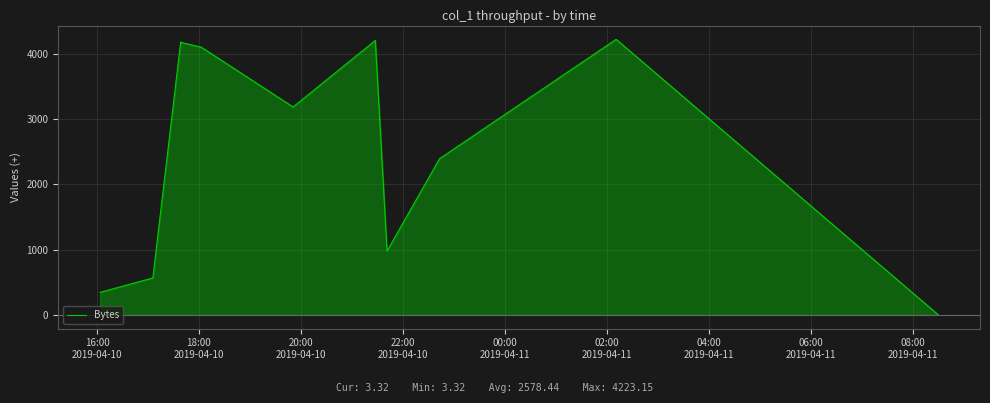

Reading left to right, list all the values displayed in this chart.

345.5	566.0	4184.5	4173.4	4102.8	3186.4	4206.1	978.0	2393.7	4223.2	3.3